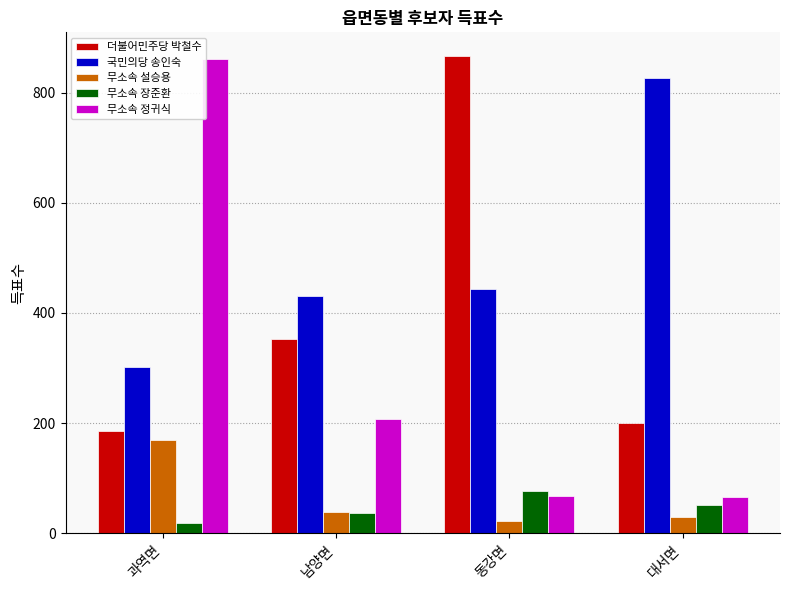

What are all the series names shown in the legend?

더불어민주당 박철수, 국민의당 송인숙, 무소속 설승용, 무소속 장준환, 무소속 정귀식